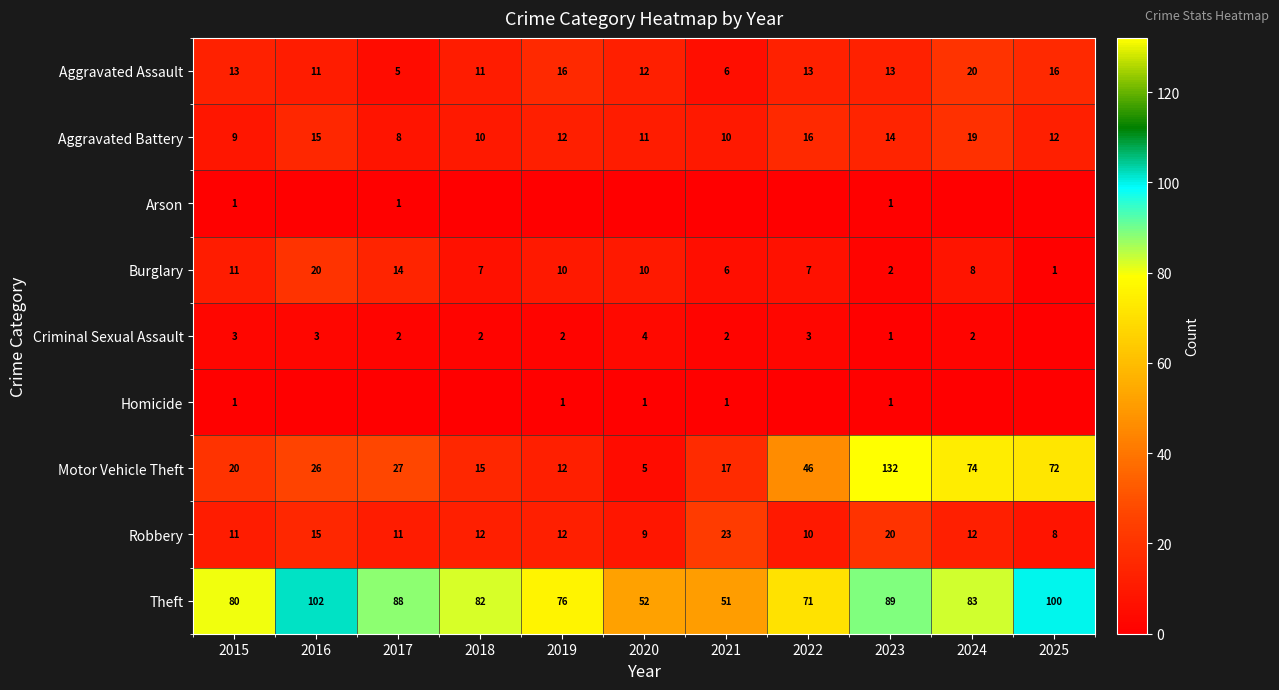

At how many categories does at least one series exceed 35?

11